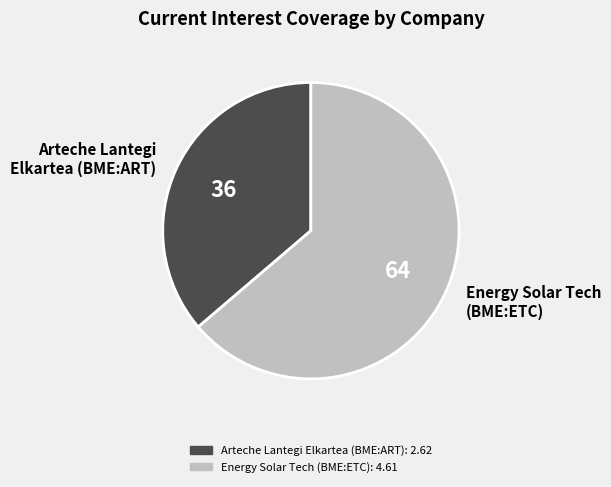

Rank the categories by value from lowest to highest.

Arteche Lantegi Elkartea (BME:ART), Energy Solar Tech (BME:ETC)